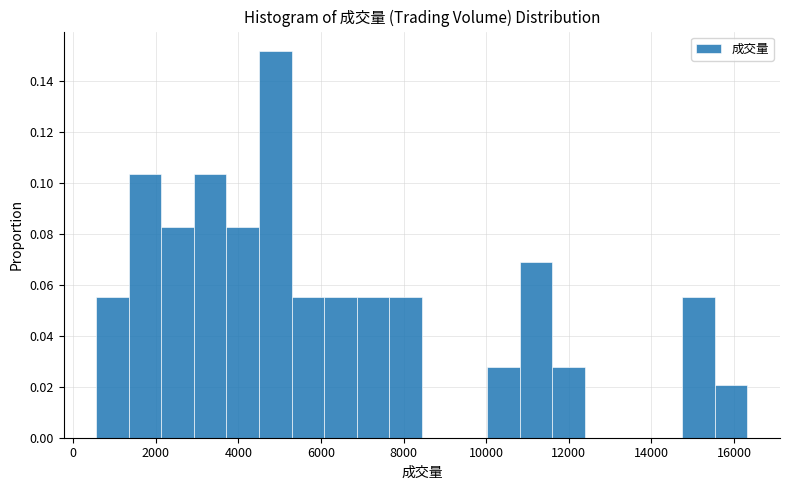

Around what value on the x-axis is the tallest bar? Give the approximate position of its centre, as read against the axis.

4800